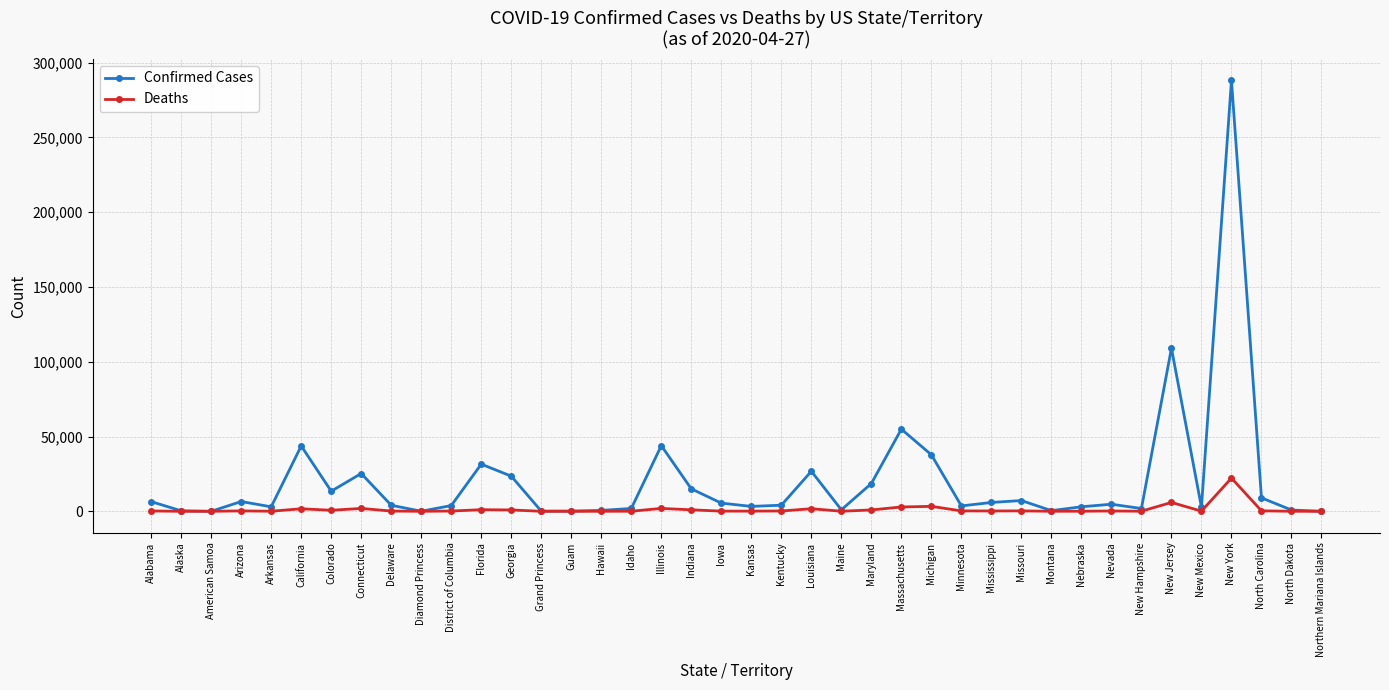

How many lines are shown in the chart?

2